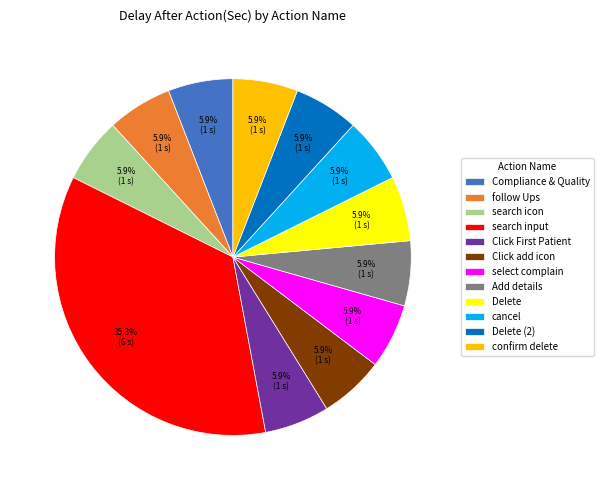

Combined, do search input and cancel account for over 50%?

No